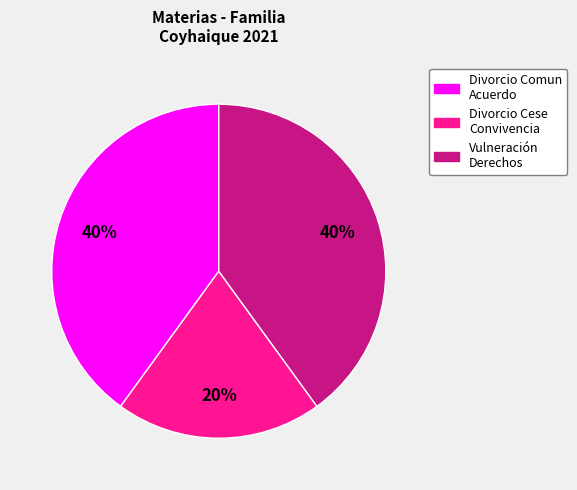

To the nearest percent, what is the average slice percentage?

33%